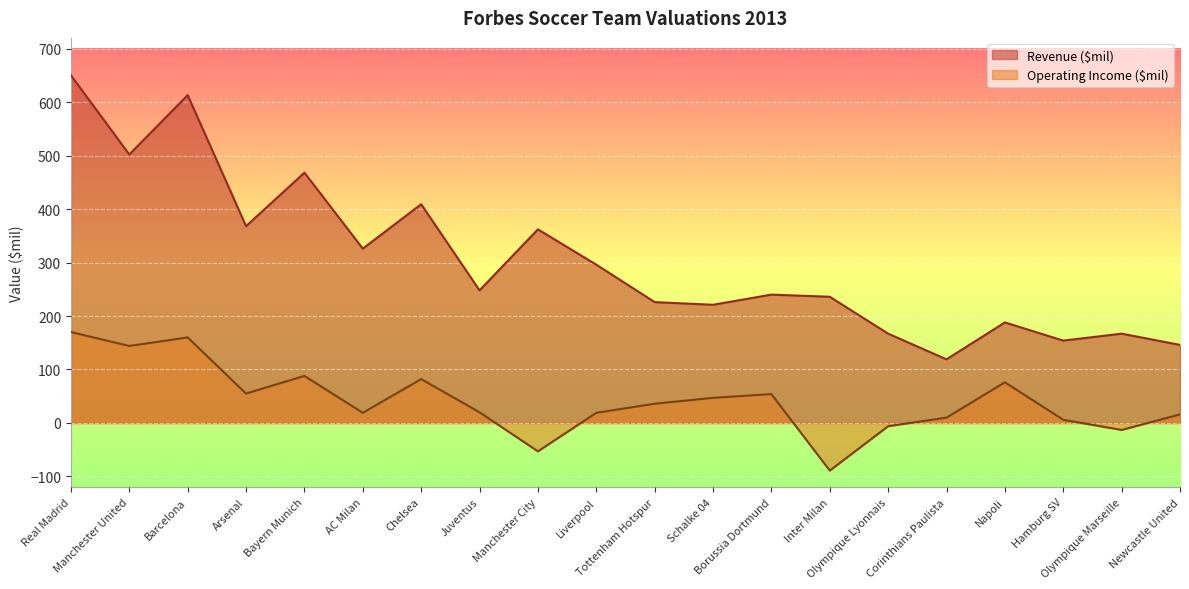

Reading right to left, what are all the values shown in this chart?

Revenue ($mil): Newcastle United=146	Olympique Marseille=167	Hamburg SV=154	Napoli=188	Corinthians Paulista=119	Olympique Lyonnais=167	Inter Milan=236	Borussia Dortmund=240	Schalke 04=221	Tottenham Hotspur=226	Liverpool=296	Manchester City=362	Juventus=248	Chelsea=409	AC Milan=326	Bayern Munich=468	Arsenal=368	Barcelona=613	Manchester United=502	Real Madrid=650
Operating Income ($mil): Newcastle United=16	Olympique Marseille=-13	Hamburg SV=6	Napoli=76	Corinthians Paulista=10	Olympique Lyonnais=-6	Inter Milan=-89	Borussia Dortmund=54	Schalke 04=47	Tottenham Hotspur=36	Liverpool=19	Manchester City=-53	Juventus=20	Chelsea=82	AC Milan=19	Bayern Munich=88	Arsenal=55	Barcelona=160	Manchester United=144	Real Madrid=170